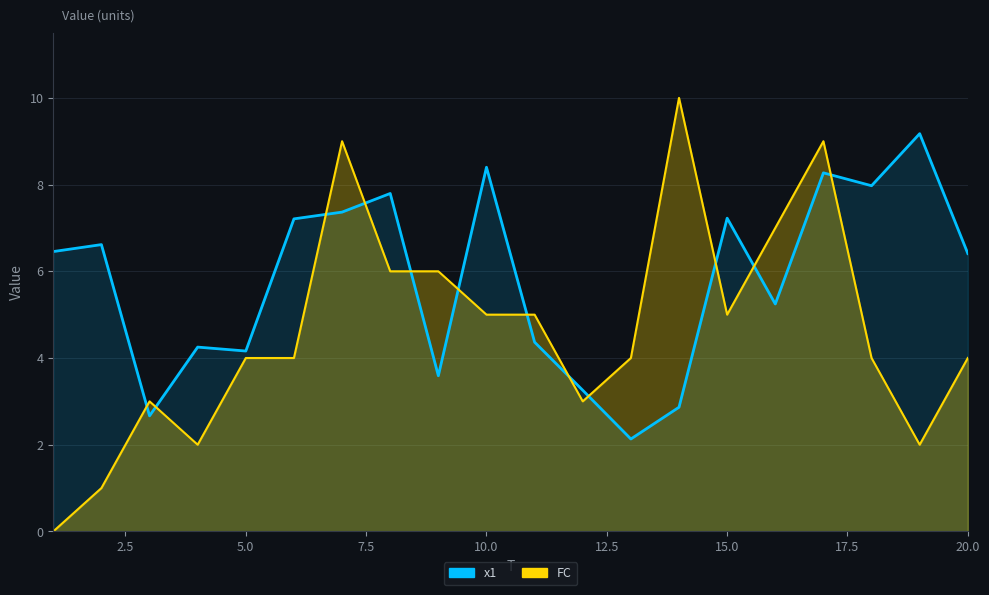

Which series has the largest total across all categories?

x1